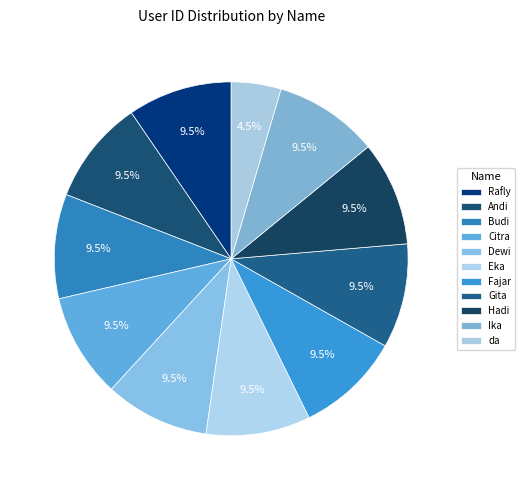

How many segments does this pie chart have?

11